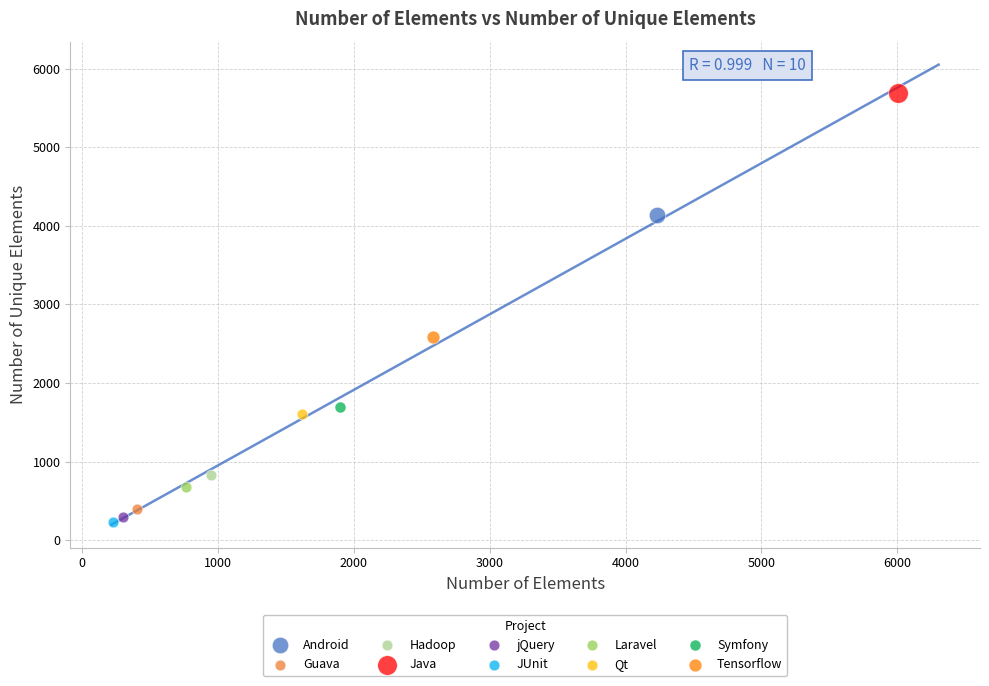

What are all the series names shown in the legend?

Android, Guava, Hadoop, Java, jQuery, JUnit, Laravel, Qt, Symfony, Tensorflow